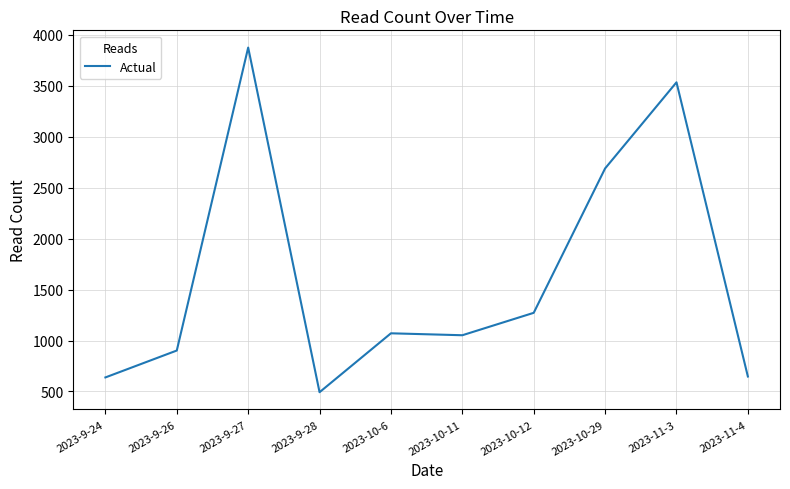

What is the difference between the values at 2023-10-6 and 2023-9-27?

2804